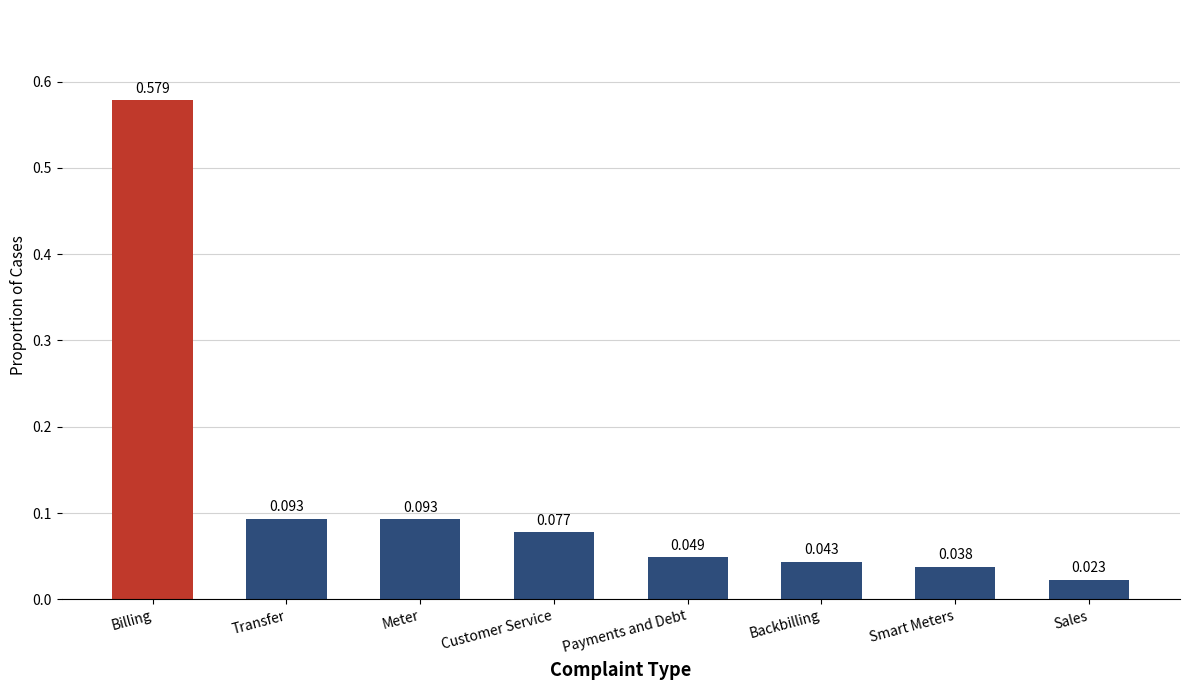

What is the label of the 2nd bar from the left?

Transfer